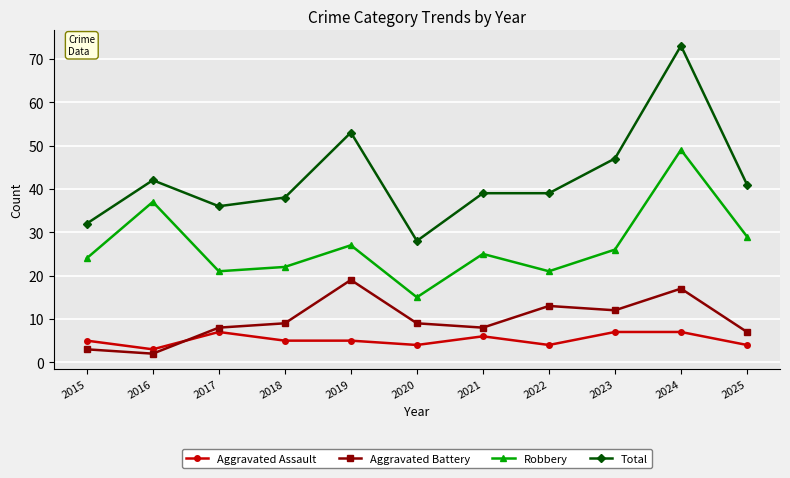

Reading left to right, list all the values displayed in this chart.

Aggravated Assault: 2015=5	2016=3	2017=7	2018=5	2019=5	2020=4	2021=6	2022=4	2023=7	2024=7	2025=4
Aggravated Battery: 2015=3	2016=2	2017=8	2018=9	2019=19	2020=9	2021=8	2022=13	2023=12	2024=17	2025=7
Robbery: 2015=24	2016=37	2017=21	2018=22	2019=27	2020=15	2021=25	2022=21	2023=26	2024=49	2025=29
Total: 2015=32	2016=42	2017=36	2018=38	2019=53	2020=28	2021=39	2022=39	2023=47	2024=73	2025=41